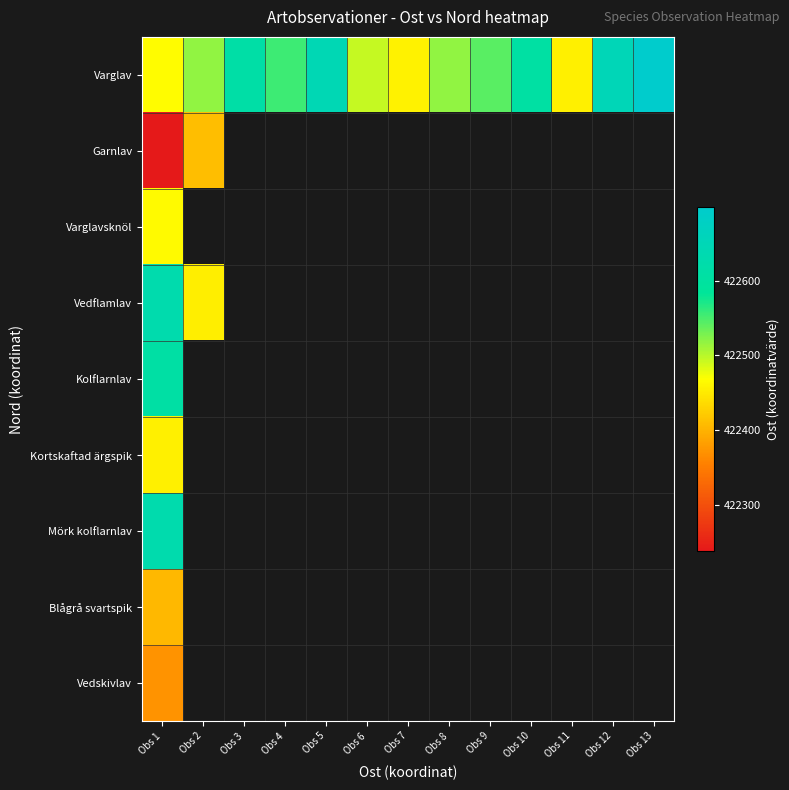

Which label corresponds to the smallest value in the chart?

Obs 1